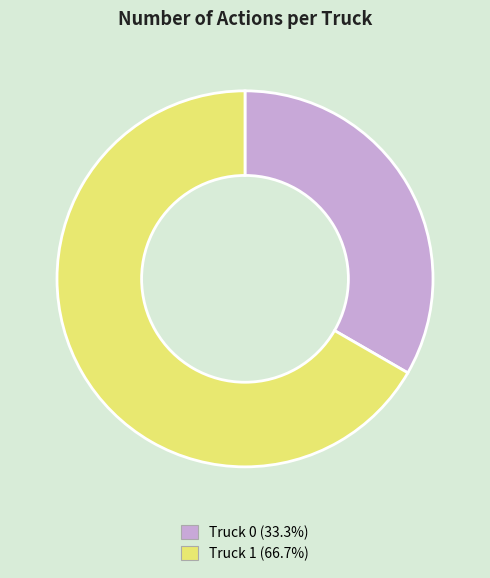

Approximately how many times larger is the value at Truck 0 compared to Truck 1?

0.5